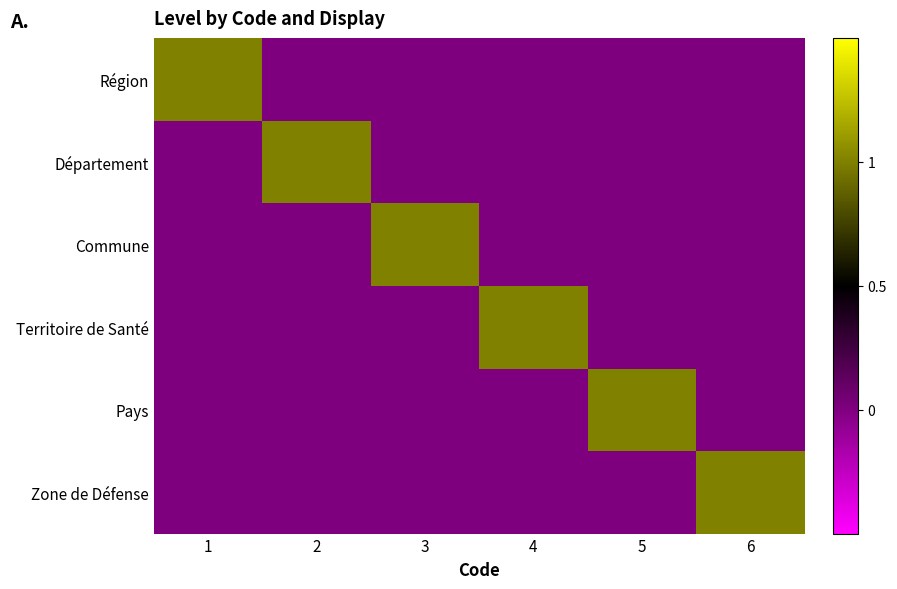

Reading left to right, what are all the values shown in this chart?

Région: 1=1	2=0	3=0	4=0	5=0	6=0
Département: 1=0	2=1	3=0	4=0	5=0	6=0
Commune: 1=0	2=0	3=1	4=0	5=0	6=0
Territoire de Santé: 1=0	2=0	3=0	4=1	5=0	6=0
Pays: 1=0	2=0	3=0	4=0	5=1	6=0
Zone de Défense: 1=0	2=0	3=0	4=0	5=0	6=1